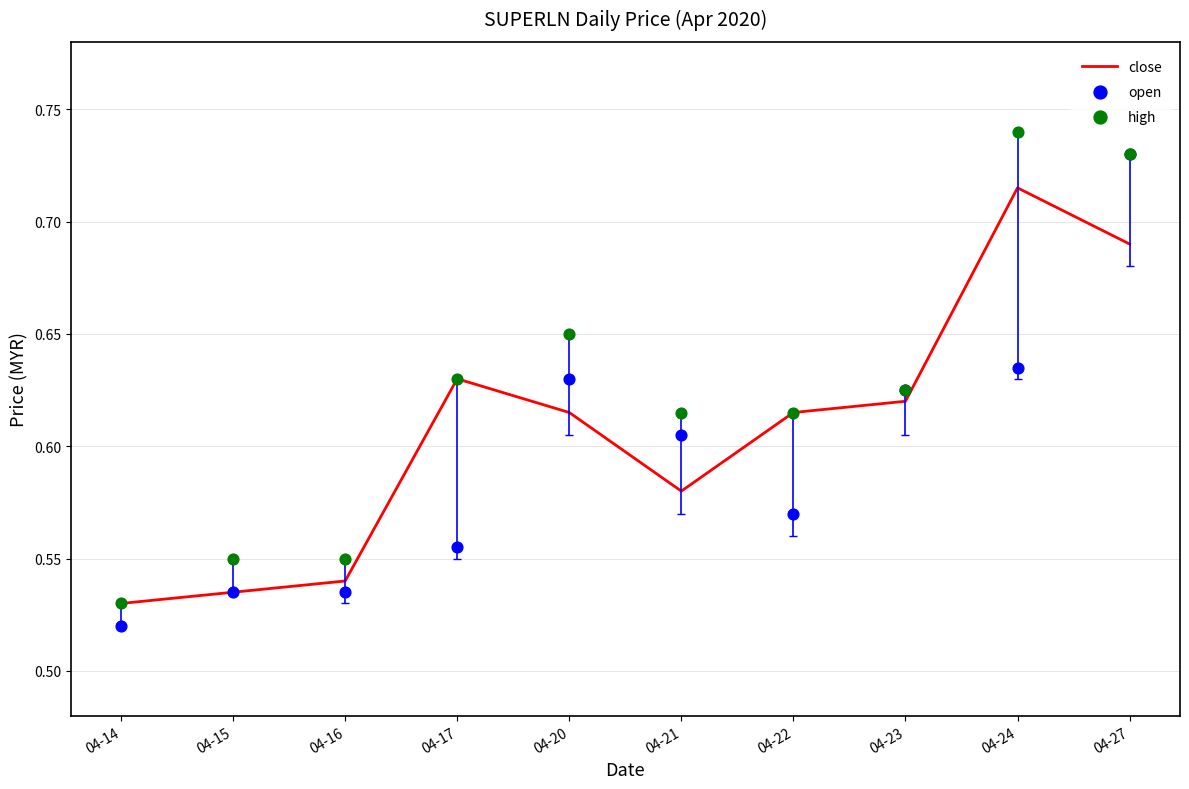

What is the total value across all series at 04-23?

1.9